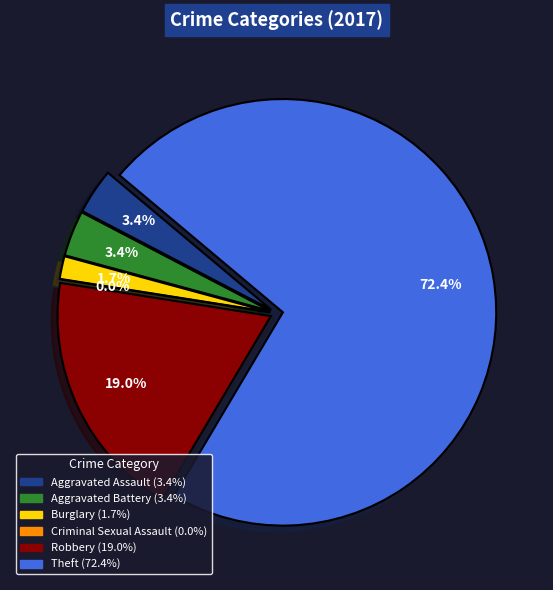

What is the largest slice in the pie chart?

Theft